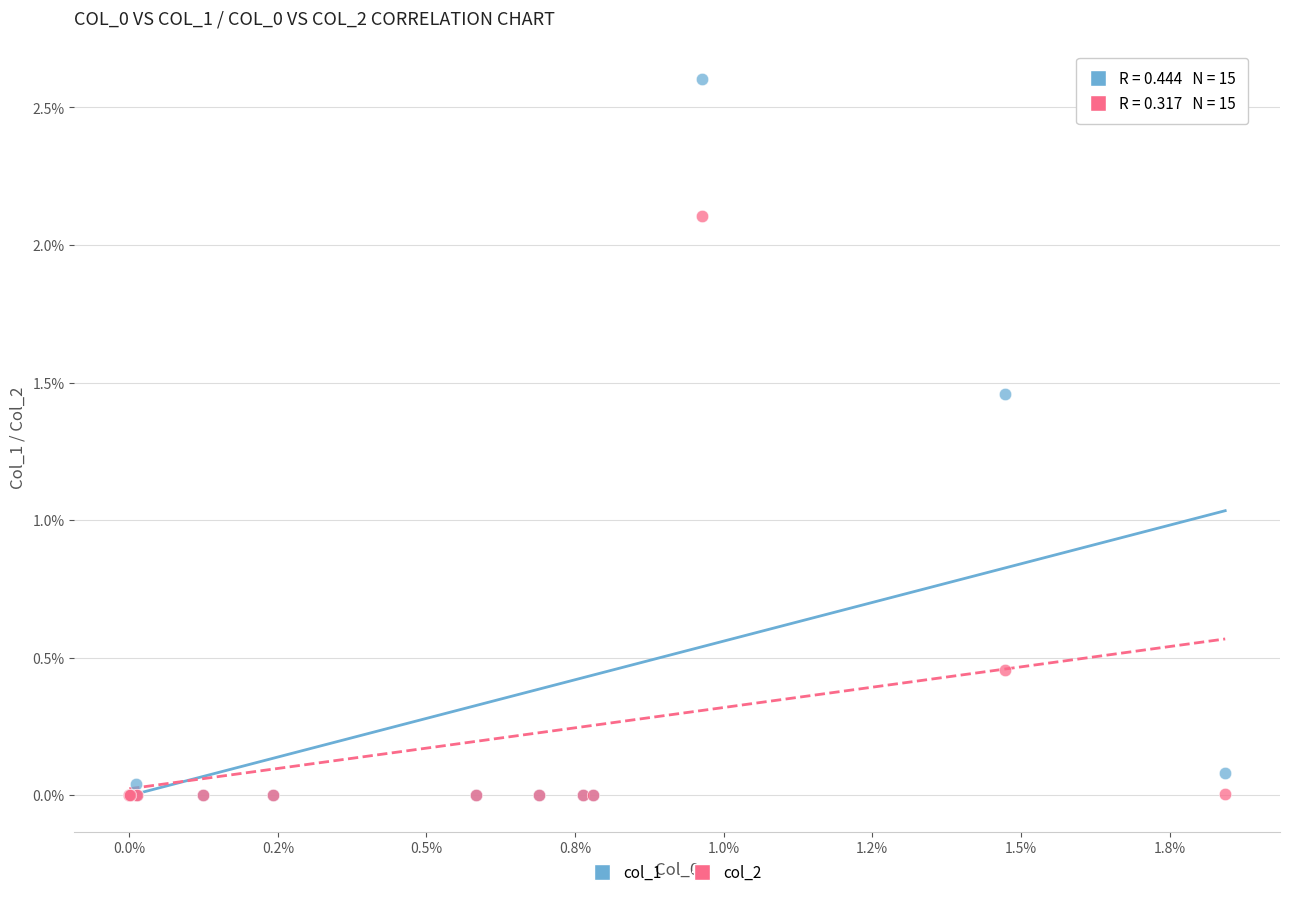

What are all the series names shown in the legend?

col_1, col_2